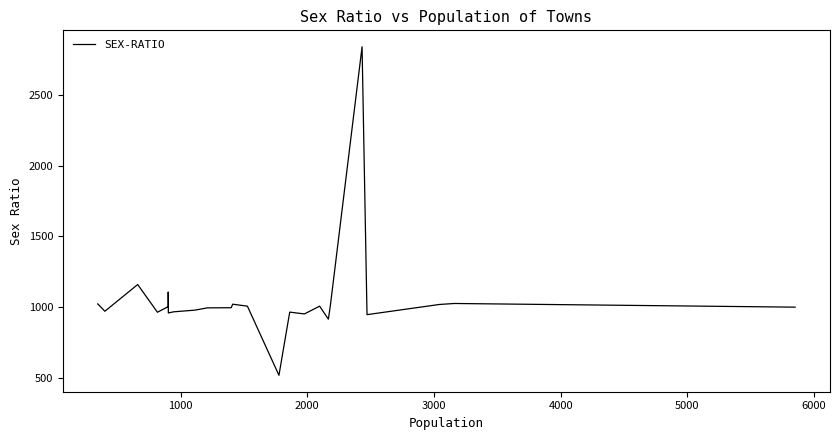

Reading left to right, extract all data points from this chart.

1023	971	1160	964	1004	1107	959	967	979	995	996	1021	1007	518	965	952	1007	915	1006	2842	947	1019	1026	1000